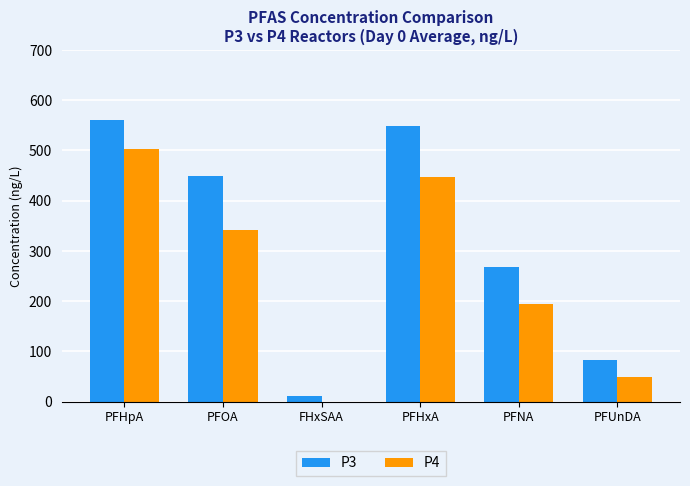

True or false: P4 has a value of 278.7 at PFNA.

False